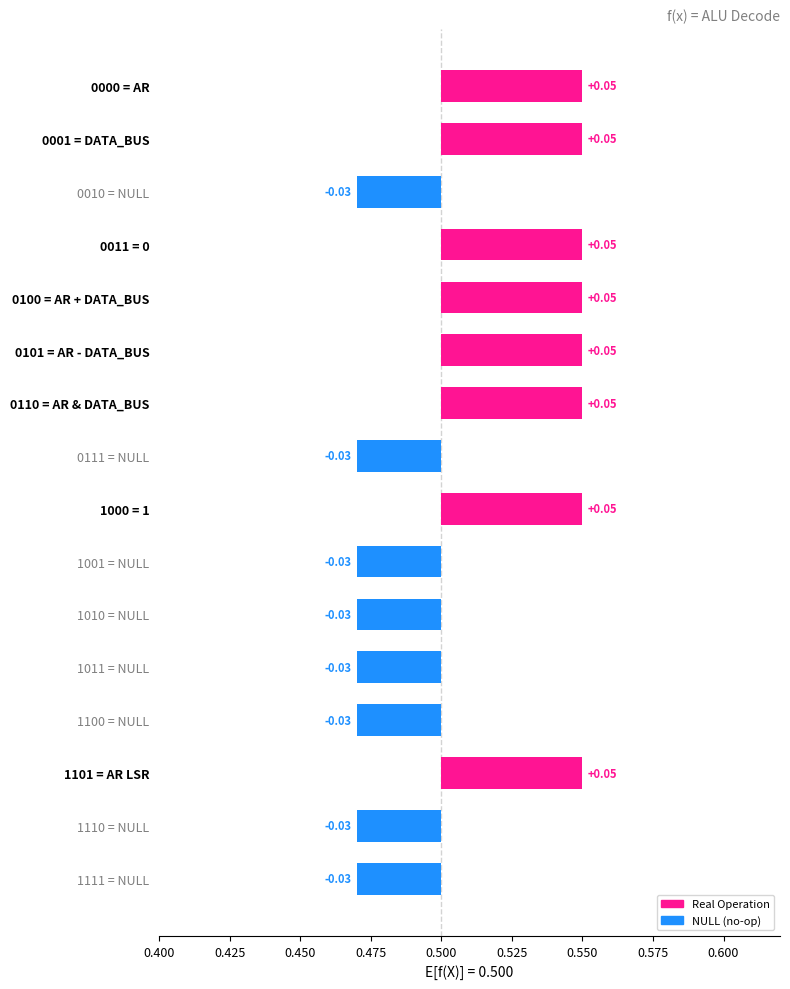

Reading left to right, transcribe all the data shown in this chart.

0.1	0.1	-0.0	0.1	0.1	0.1	0.1	-0.0	0.1	-0.0	-0.0	-0.0	-0.0	0.1	-0.0	-0.0